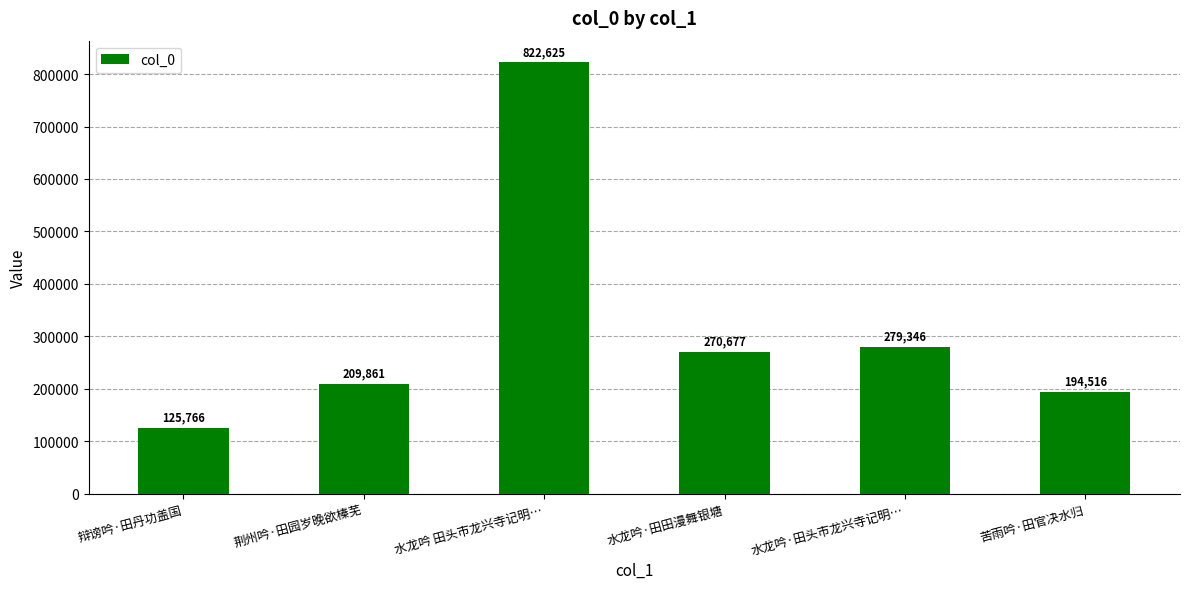

Which category has the lowest value across all series?

辩谤吟·田丹功盖国